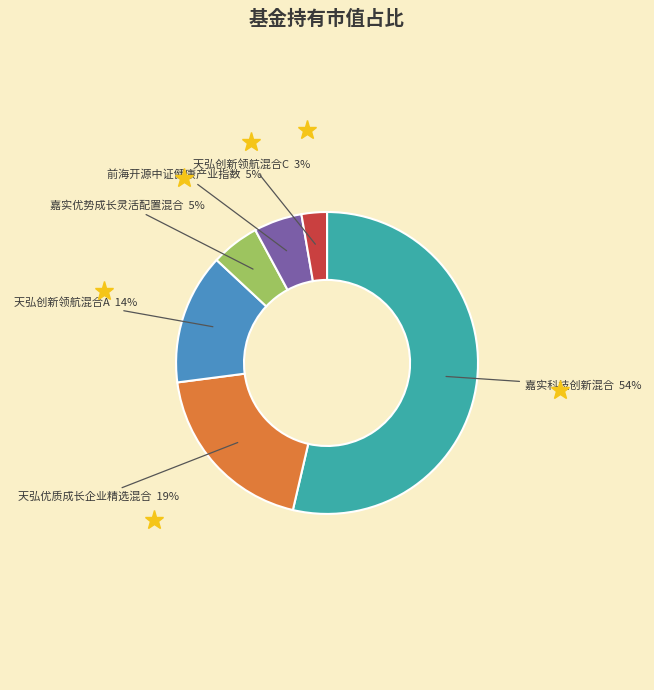

To the nearest percent, what is the average slice percentage?

17%